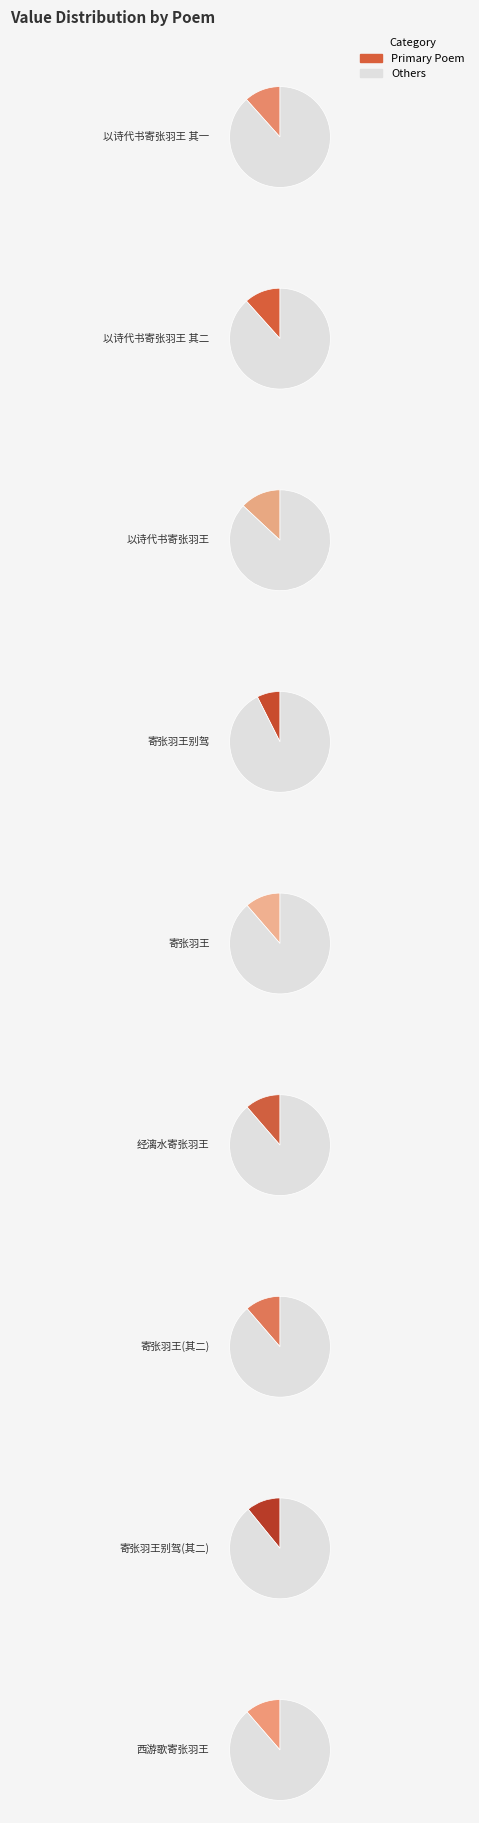

Is it true that 以诗代书寄张羽王 is 13% of the pie?

True